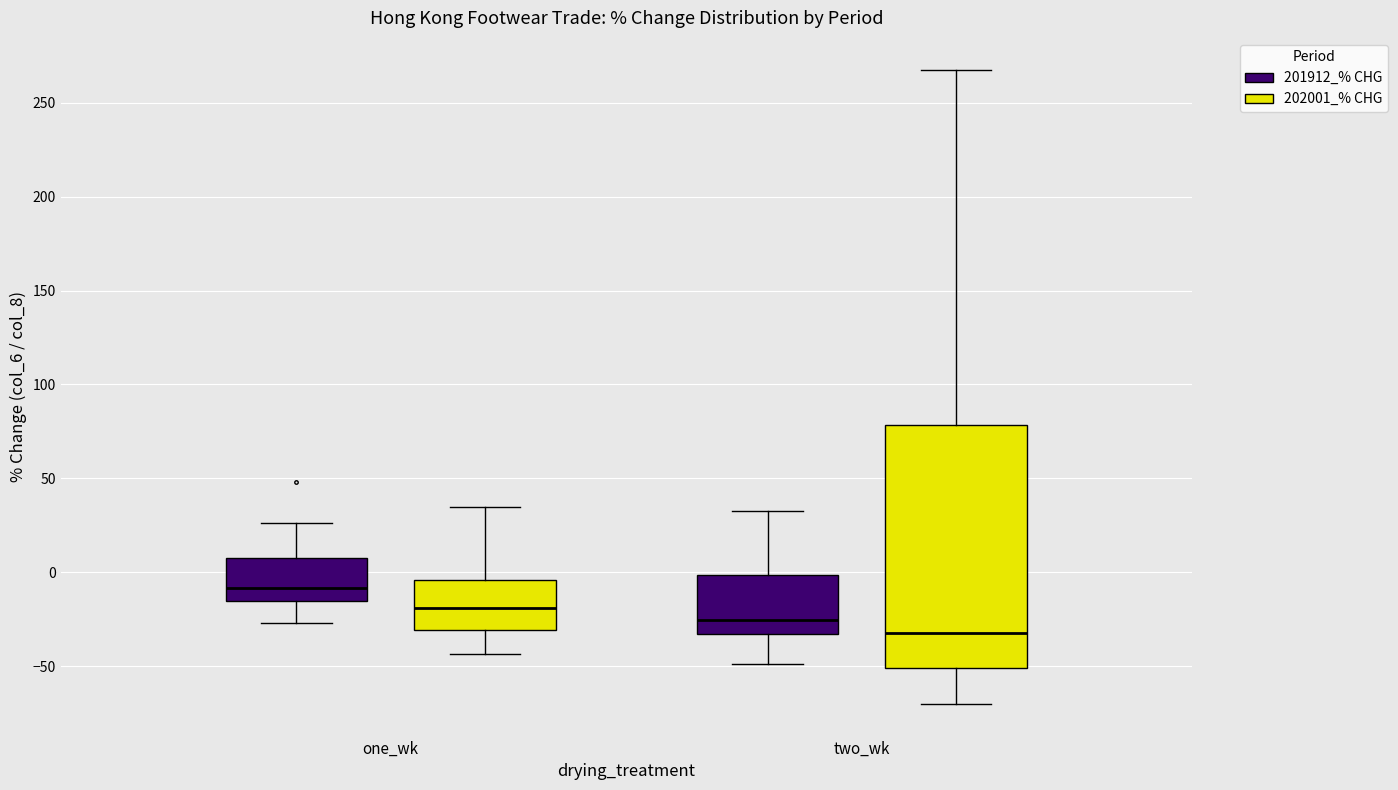

Reading left to right, read every box against the y-axis: the position of its median line, the range the box covers, and the ends of its whiskers. The values are not printed on the chart, so give them approximately, as read against the axis.

one_wk (201912_% CHG): median -10, box -15 to 10, whiskers -25 to 25
one_wk (202001_% CHG): median -20, box -30 to -5, whiskers -45 to 35
two_wk (201912_% CHG): median -25, box -35 to 0, whiskers -50 to 35
two_wk (202001_% CHG): median -30, box -50 to 80, whiskers -70 to 270